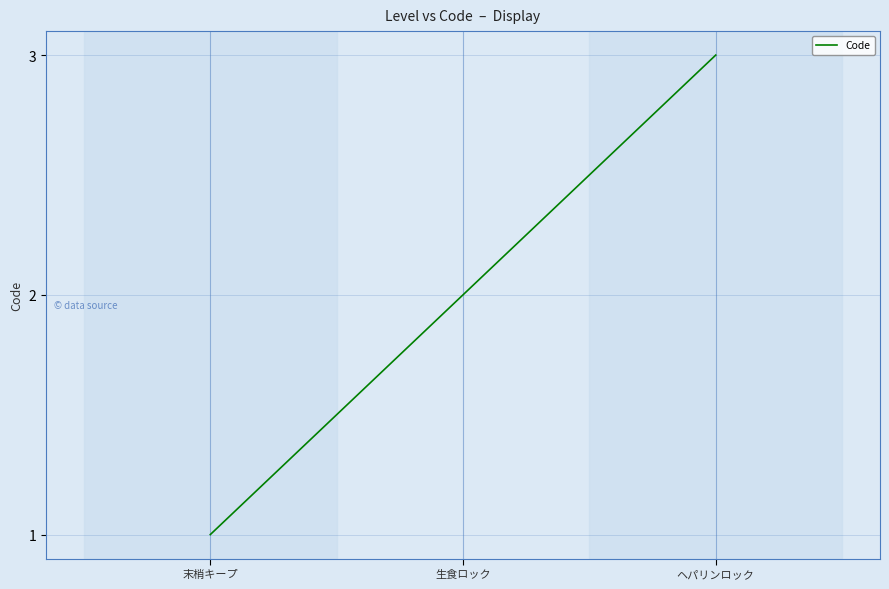

At which label is the value closest to 2?

生食ロック